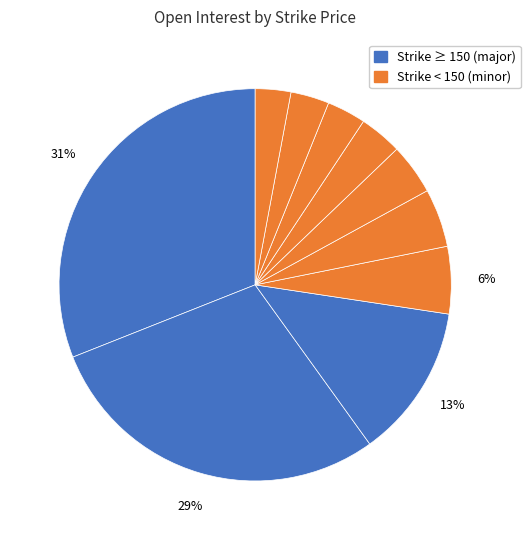

How many segments does this pie chart have?

10